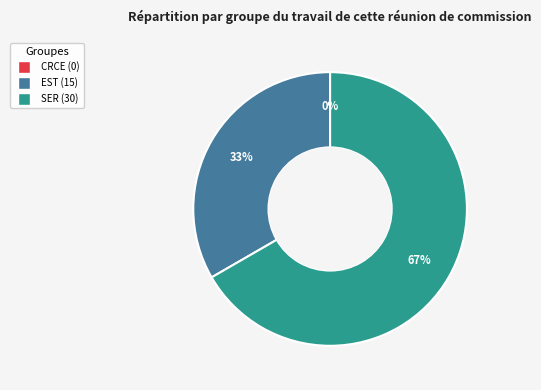

Rank the categories by value from highest to lowest.

3, 2, 1